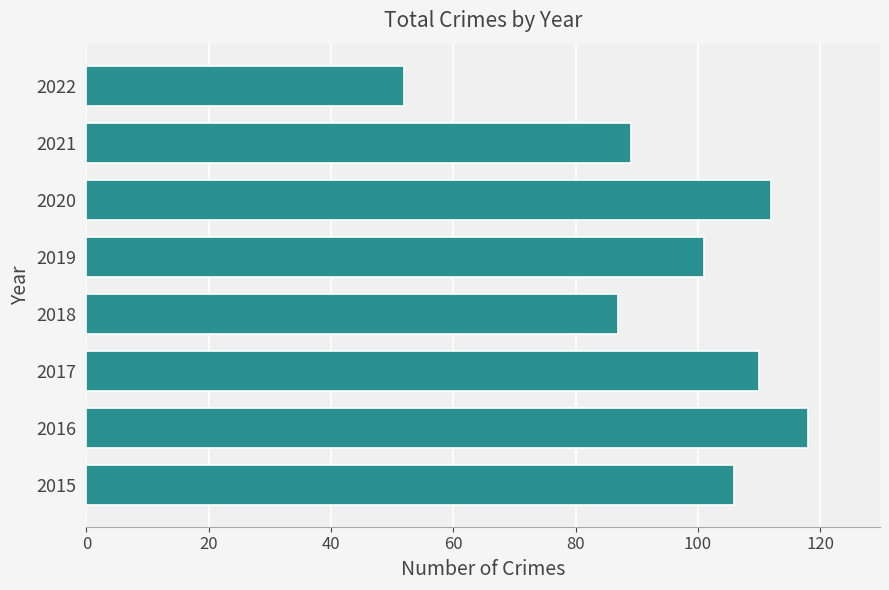

What is the difference between the maximum and minimum values?

66